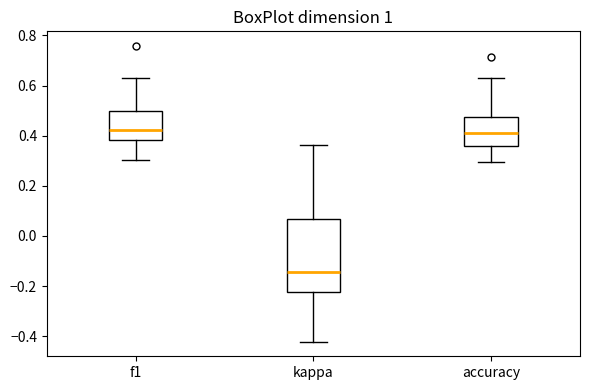

Reading left to right, transcribe this box plot: for each box, give where its median line is, the range the box spans, and where its two whiskers end, as read against the y-axis. The values are not printed on the chart, so give them approximately, as read against the axis.

f1: median 0.42, box 0.38 to 0.50, whiskers 0.30 to 0.64
kappa: median -0.14, box -0.22 to 0.06, whiskers -0.42 to 0.36
accuracy: median 0.42, box 0.36 to 0.48, whiskers 0.30 to 0.62